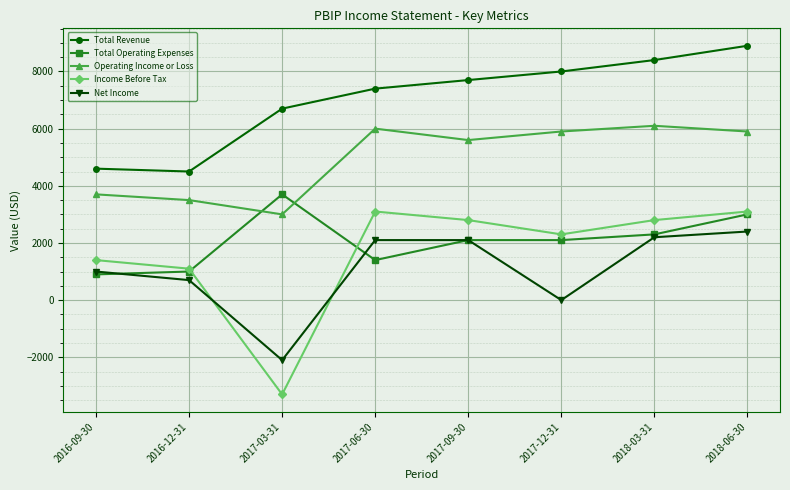

Rank the series at 2017-12-31 from lowest to highest value.

Net Income, Total Operating Expenses, Income Before Tax, Operating Income or Loss, Total Revenue